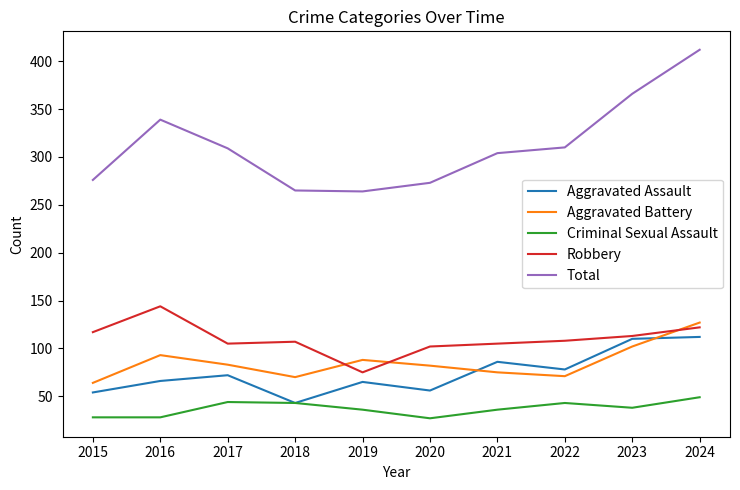

True or false: Aggravated Assault and Total intersect in this chart.

False